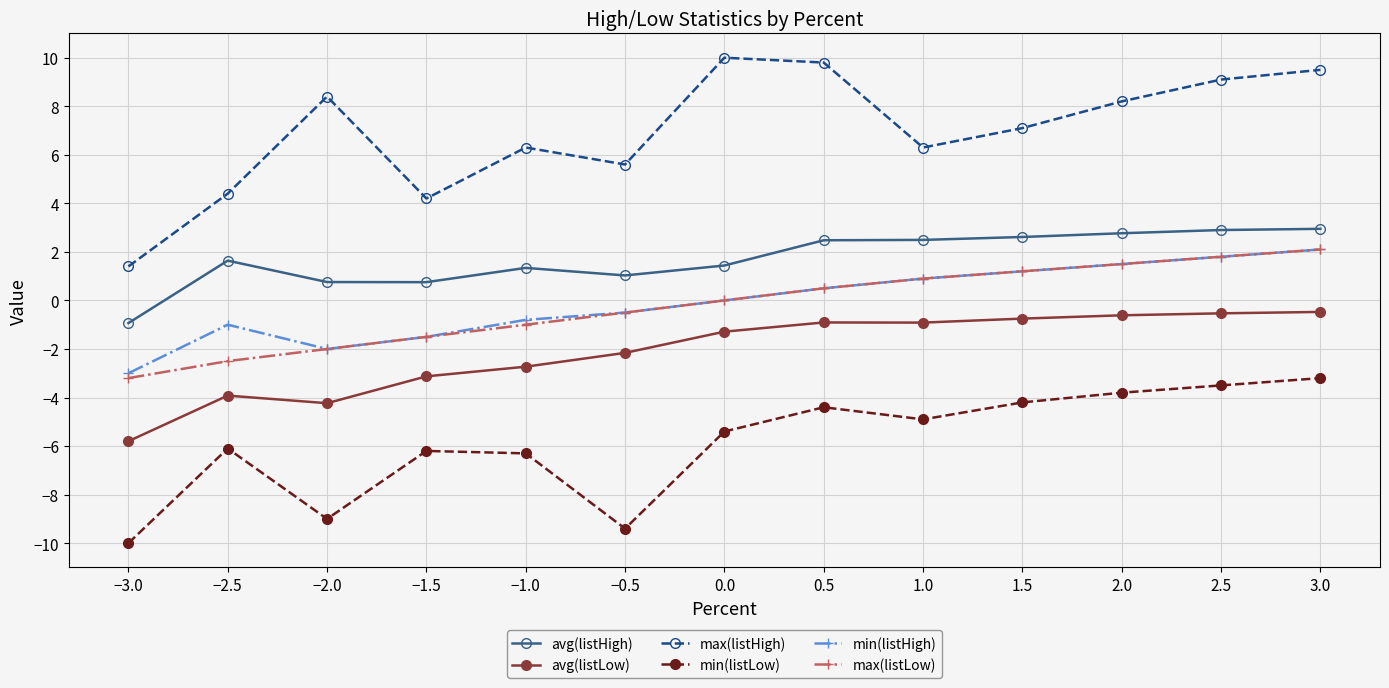

How many interior local valleys does the min(listLow) series have?

3